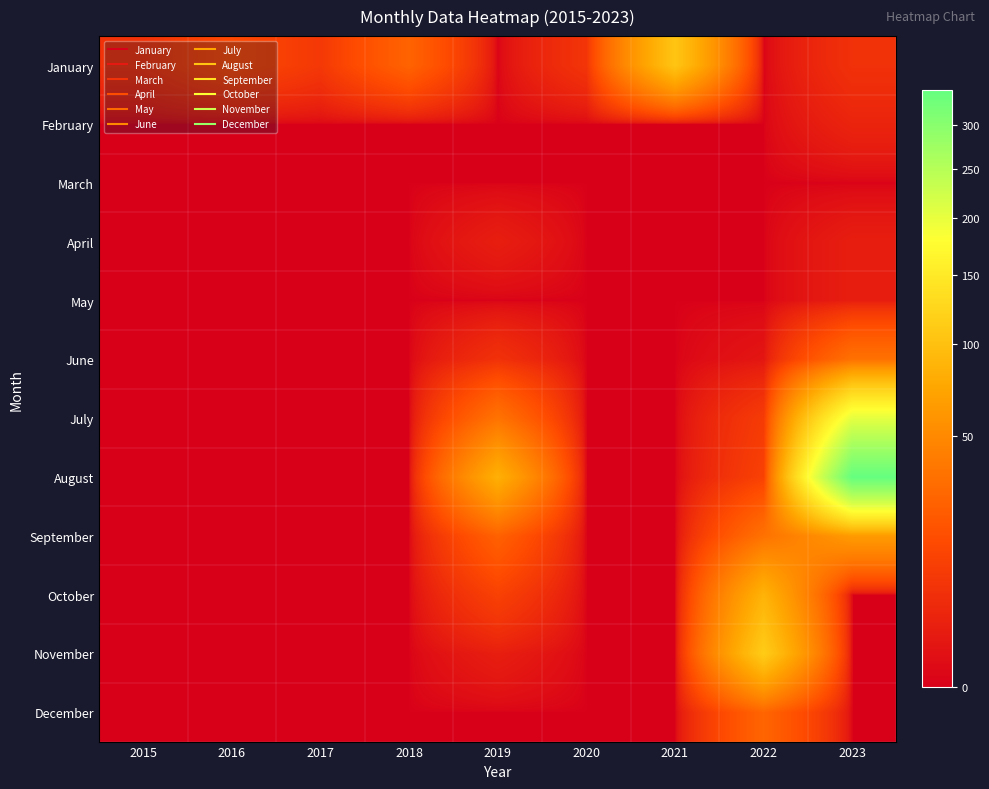

At how many categories does at least one series exceed 83?

3